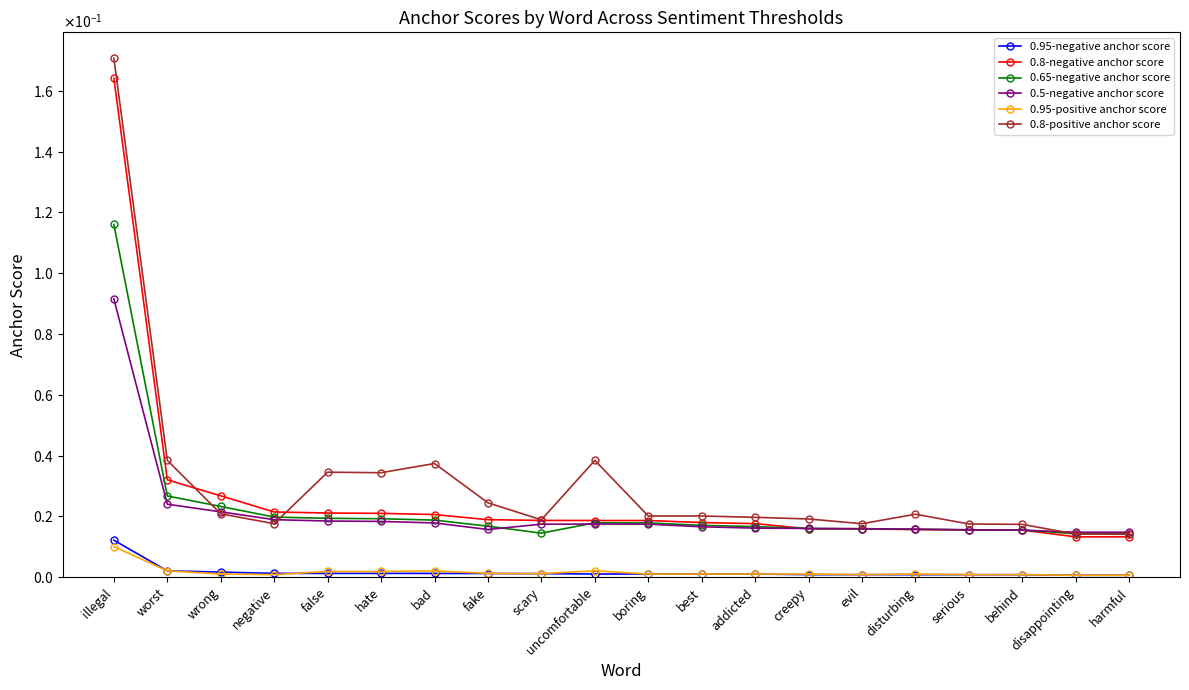

At evil, list the series in order from smallest to largest.

0.95-negative anchor score, 0.95-positive anchor score, 0.8-negative anchor score, 0.65-negative anchor score, 0.5-negative anchor score, 0.8-positive anchor score